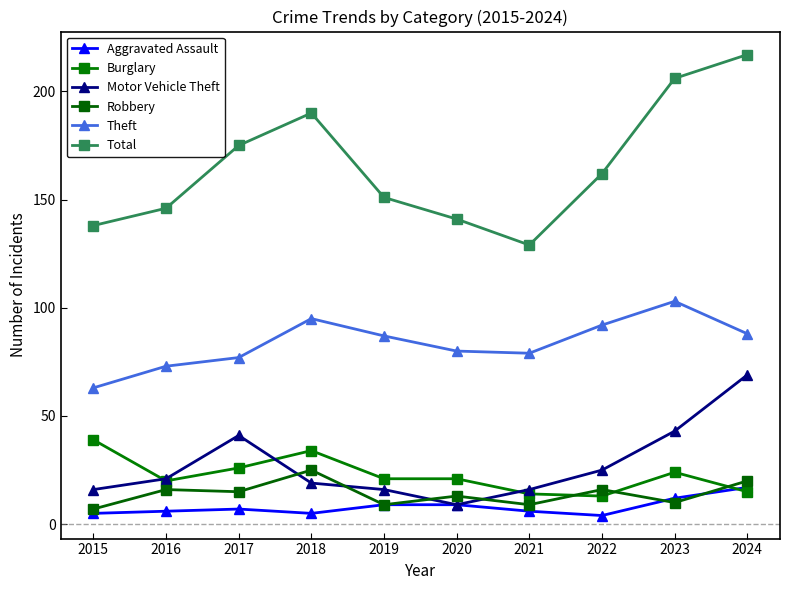

At which label does Theft first exceed 87?

2018